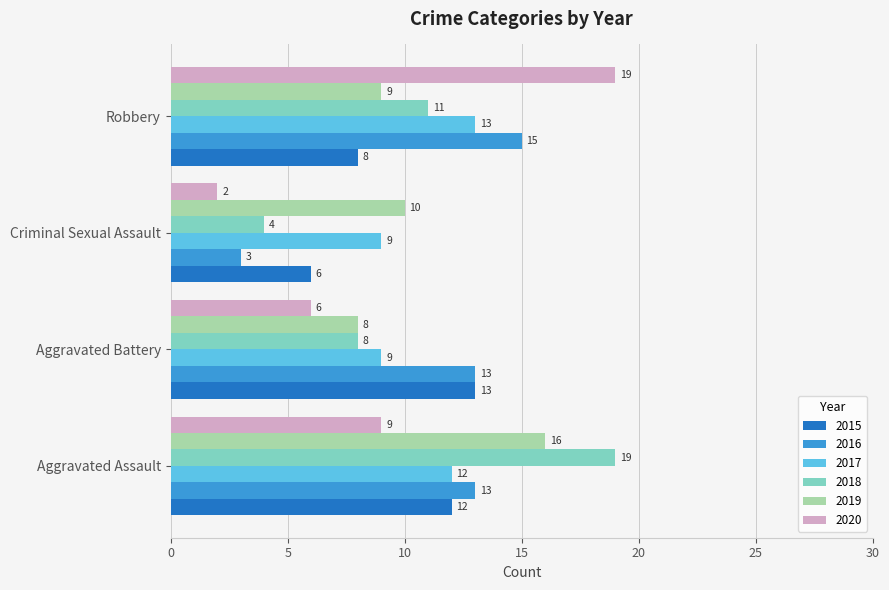

What value does the 2018 series have at Robbery?

11